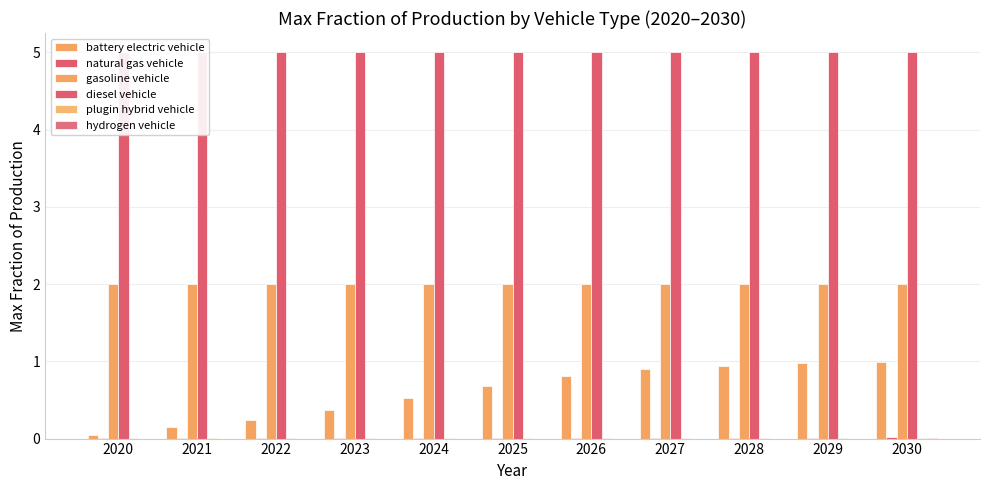

What is the difference between the maximum and second lowest values in the battery electric vehicle series?

0.8